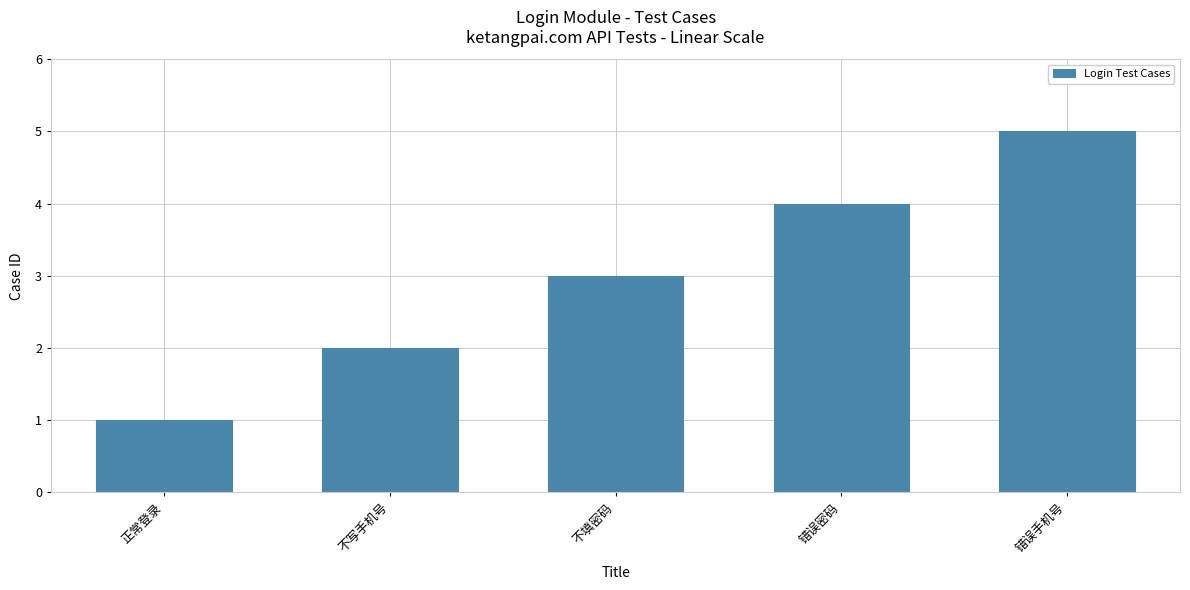

The chart shows a value of 2 at 正常登录. True or false?

False